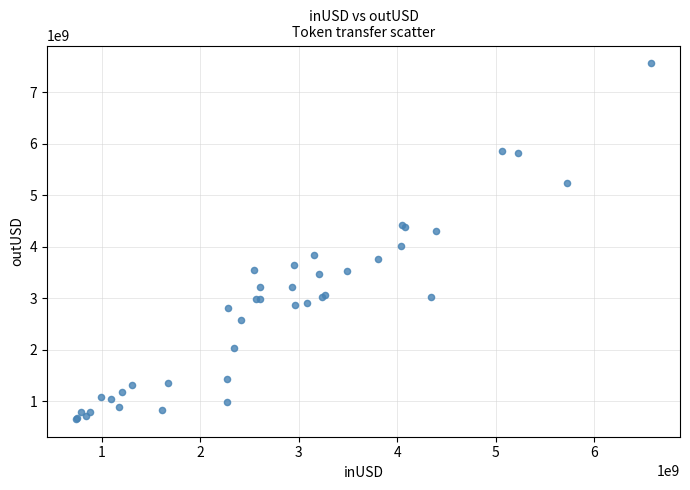

What Y value in the scatter plot is closest to 4112643191?

4026652944.4